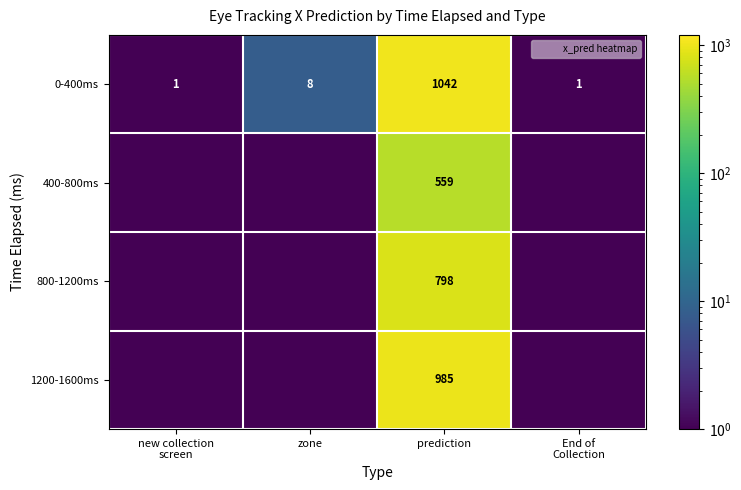

At which category is the sum across all series the highest?

prediction